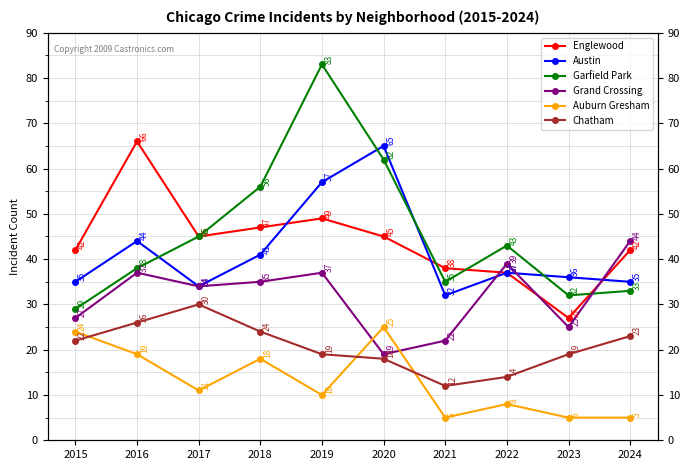

Reading left to right, list all the values displayed in this chart.

Englewood: 42	66	45	47	49	45	38	37	27	42
Austin: 35	44	34	41	57	65	32	37	36	35
Garfield Park: 29	38	45	56	83	62	35	43	32	33
Grand Crossing: 27	37	34	35	37	19	22	39	25	44
Auburn Gresham: 24	19	11	18	10	25	5	8	5	5
Chatham: 22	26	30	24	19	18	12	14	19	23